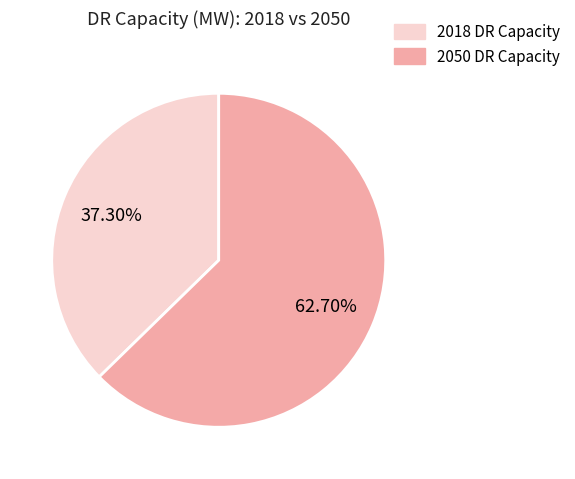

Is there any slice that represents more than half of the pie?

Yes